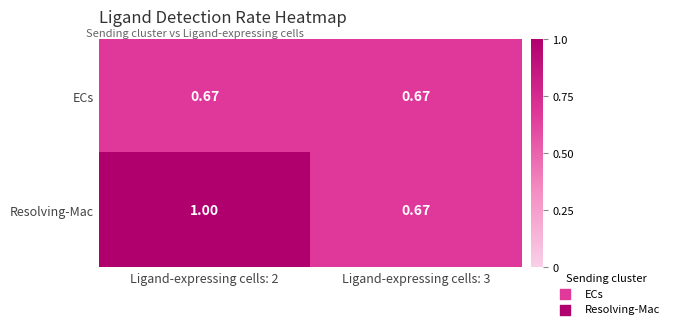

Which series has the largest total across all categories?

Resolving-Mac